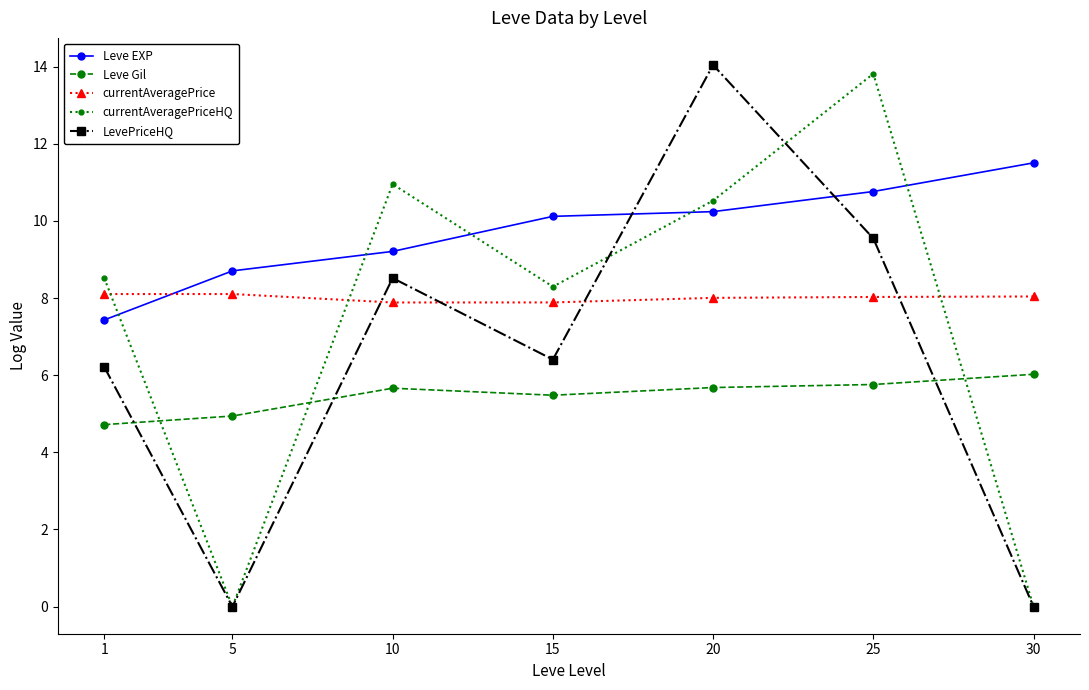

The value of Leve EXP at 20 is 10.2. True or false?

True